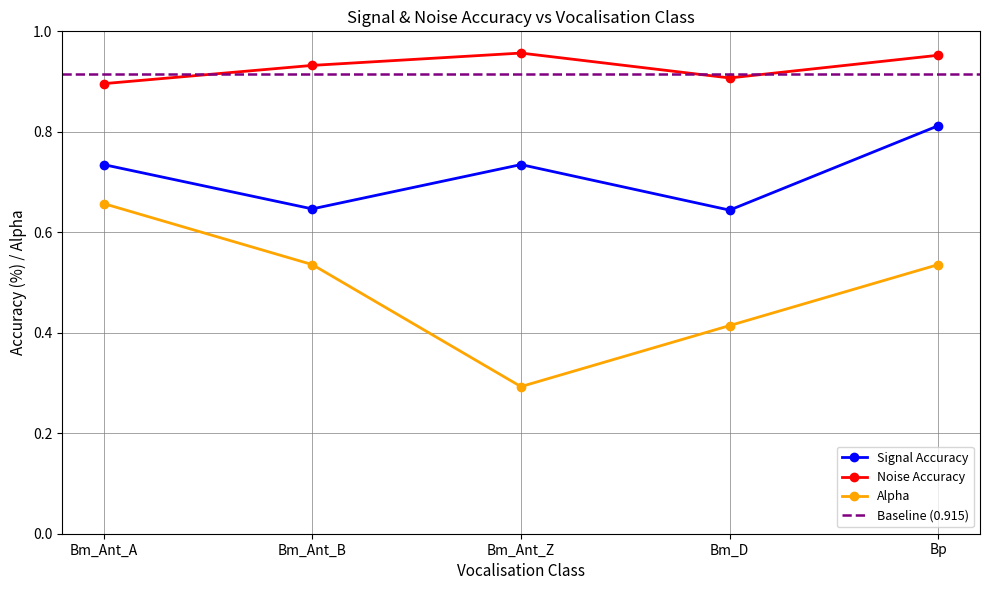

In Signal Accuracy, how many points are lower than both neighbors (excluding endpoints)?

2